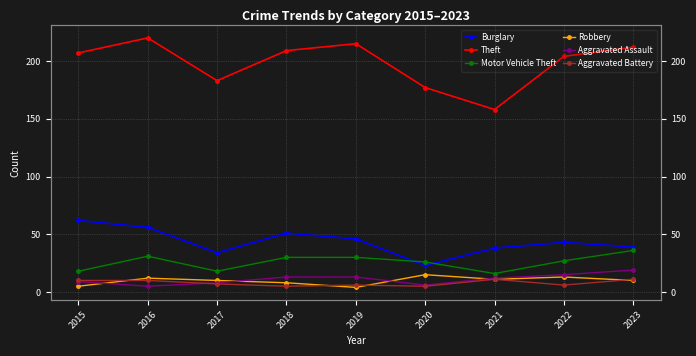

What is the sum of the Burglary values at 2016 and 2015?

118